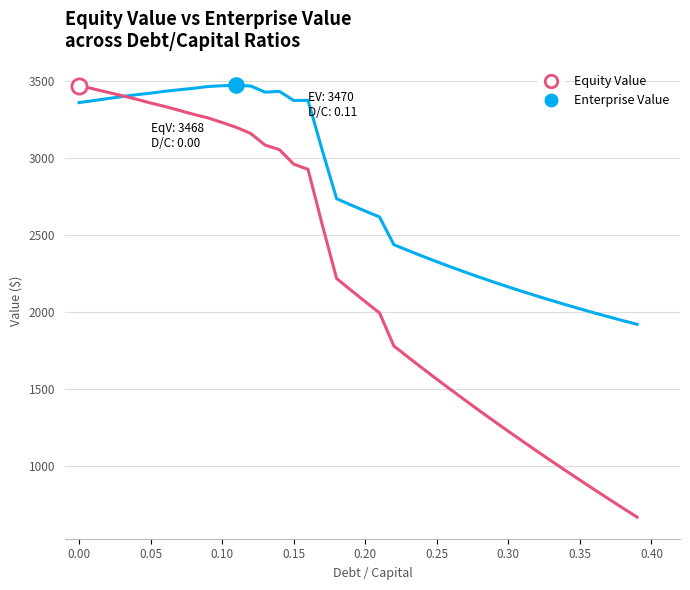

Which series has the widest spread of values?

Equity Value